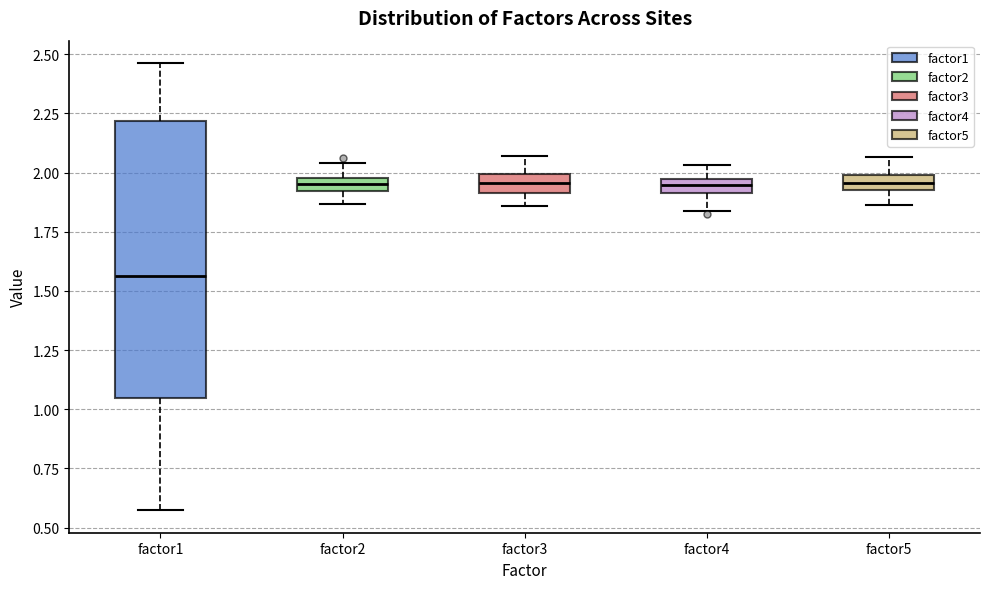

Where does the lower whisker of the box for factor3 end on the y-axis? The values are not printed on the chart, so give them approximately, as read against the axis.

1.85